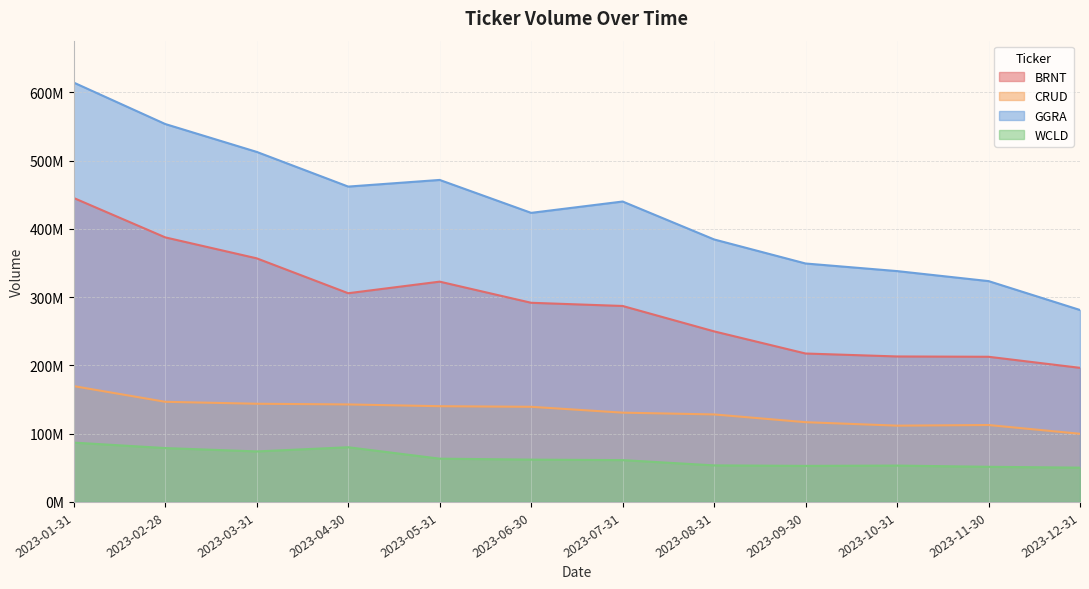

True or false: GGRA has a value of 861015127.3 at 2023-03-31.

False